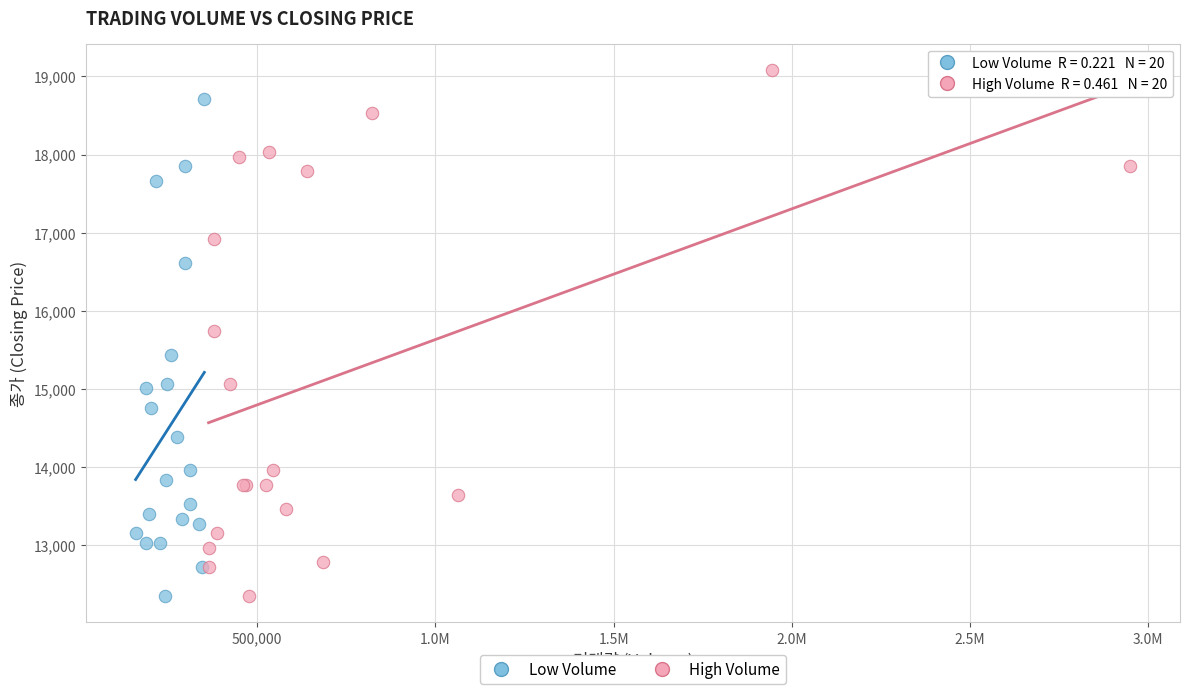

Which series contains the highest Y value?

High Volume